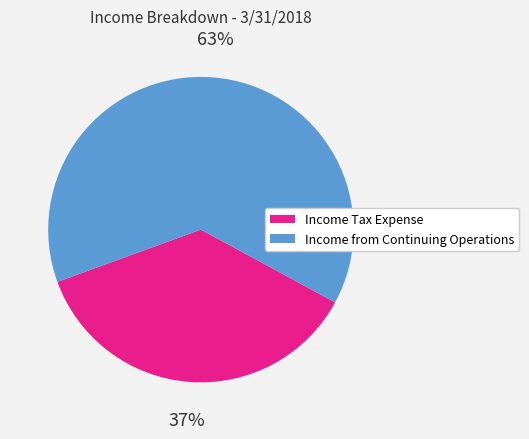

To the nearest percent, what percentage of the pie is Income from Continuing Operations?

63%